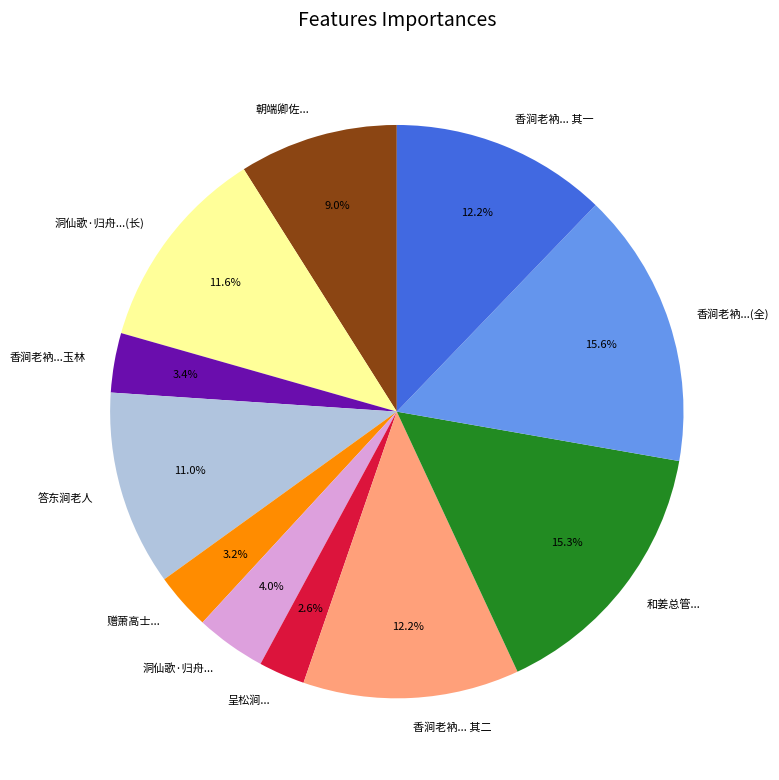

How many segments does this pie chart have?

11